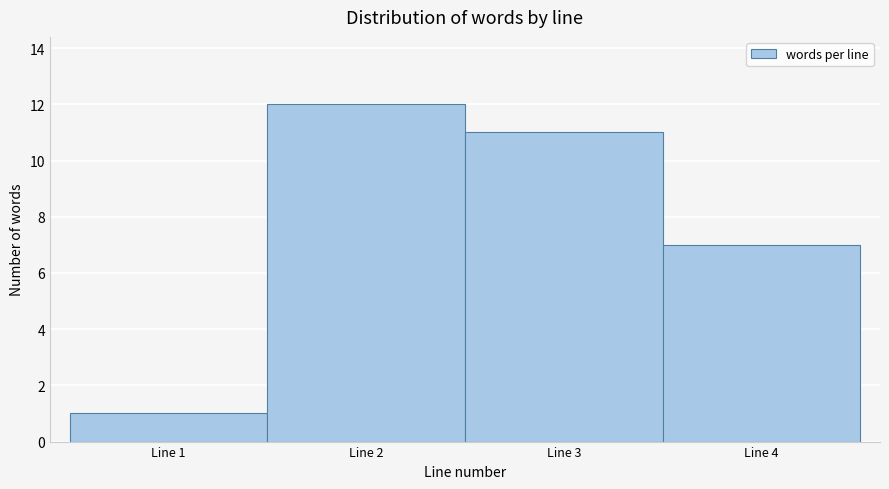

Reading left to right, list every bar in this chart as the range it spans on the x-axis followed by its height. The values are not printed on the chart, so give them approximately, as read against the axis.

0.5 to 1.5: 1
1.5 to 2.5: 12
2.5 to 3.5: 11
3.5 to 4.5: 7